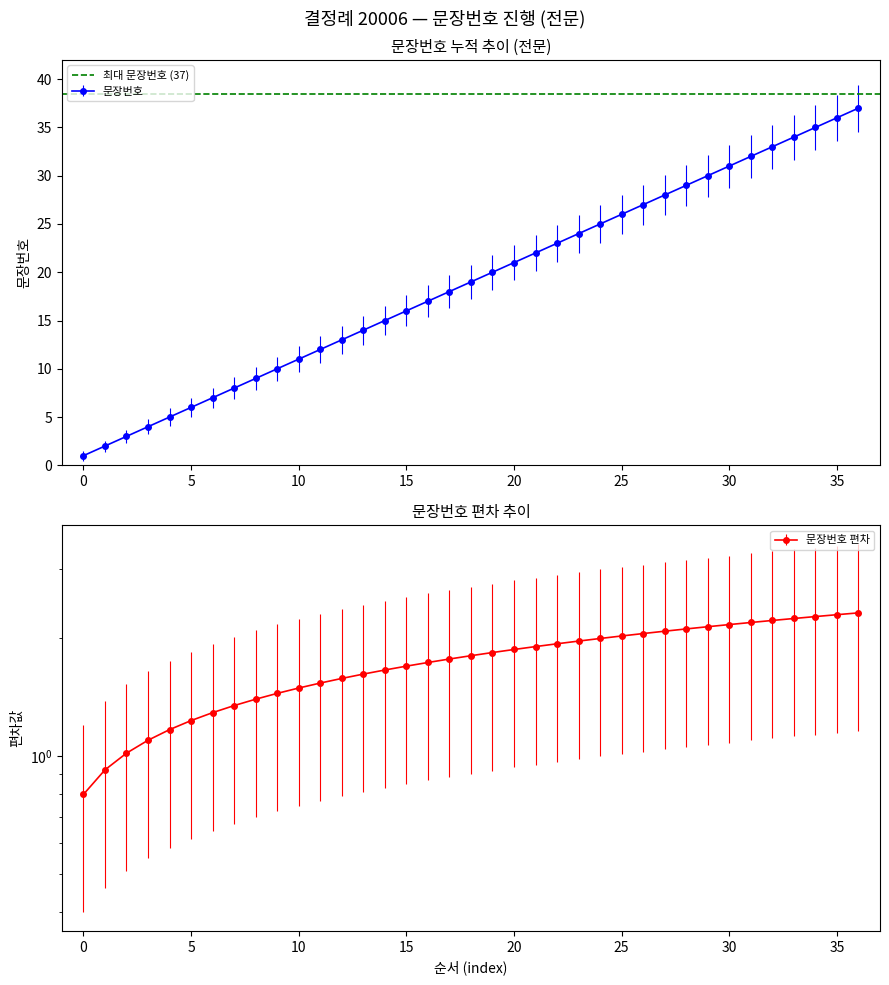

Which has a higher value, 19 or 17?

19